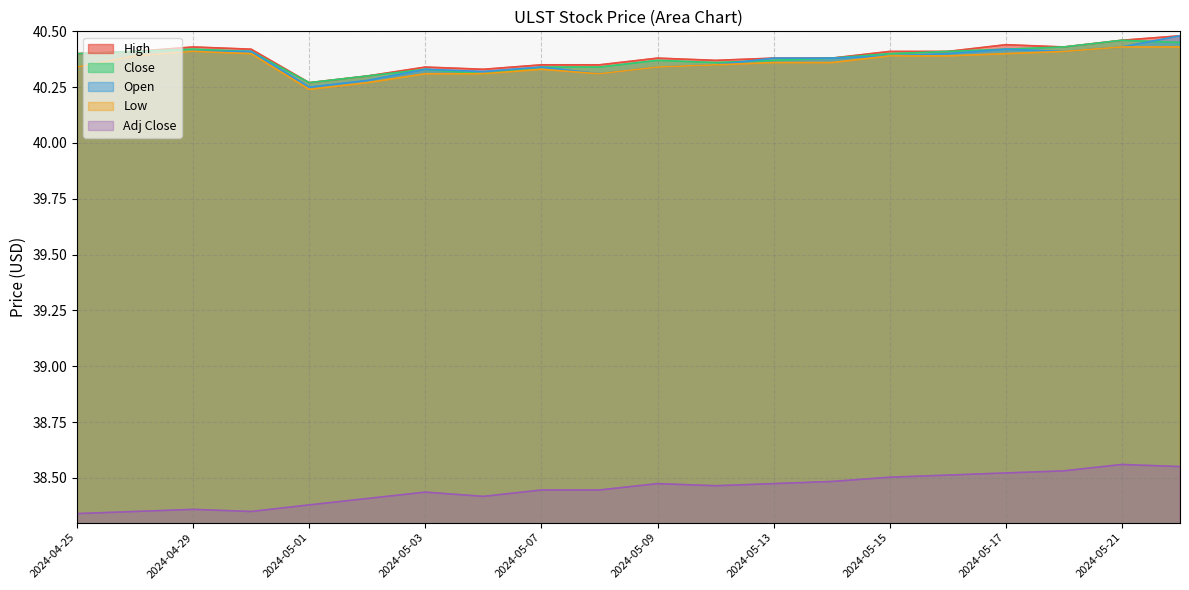

What is the approximate value of Adj Close at 2024-05-22?

38.6